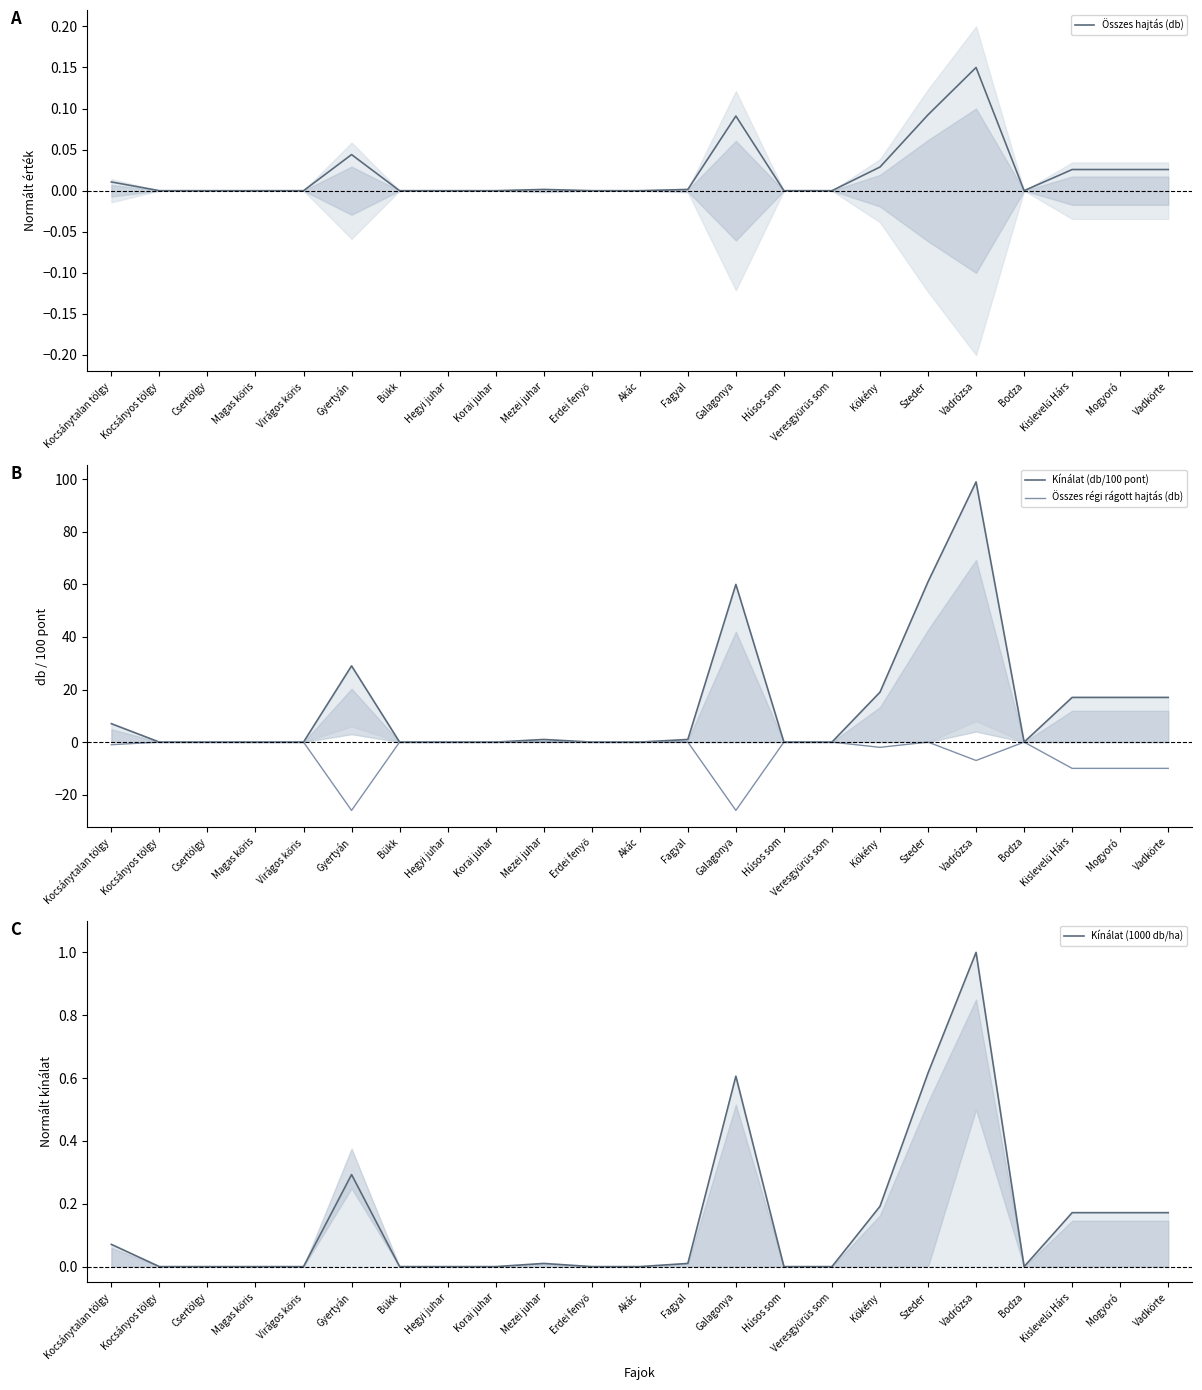

At how many categories does at least one series exceed -9?

23